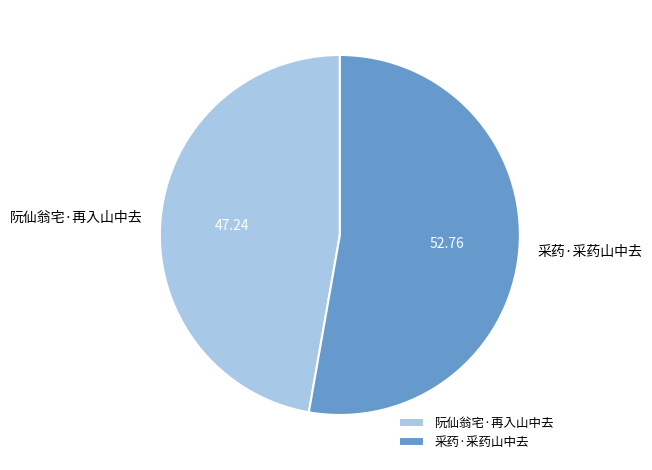

True or false: 采药·采药山中去 accounts for 53% of the total.

True